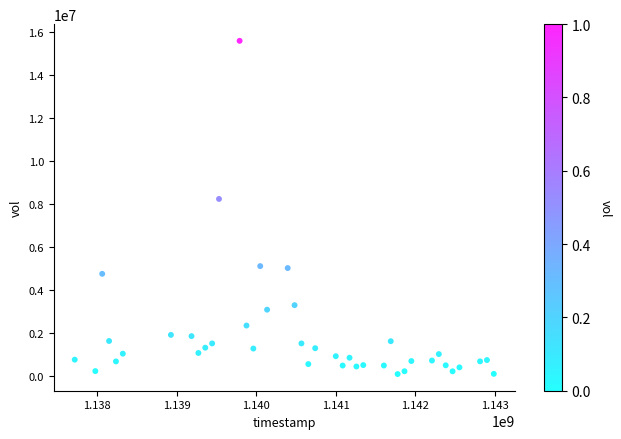

What is the range of Y values (max minus min)?

15480000